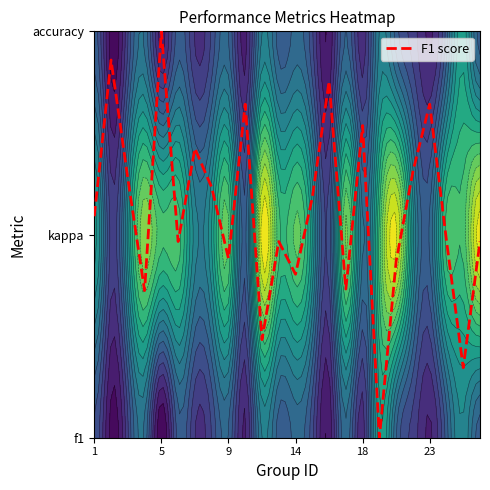

What is the sum of the values at 23 and 9?

2.5